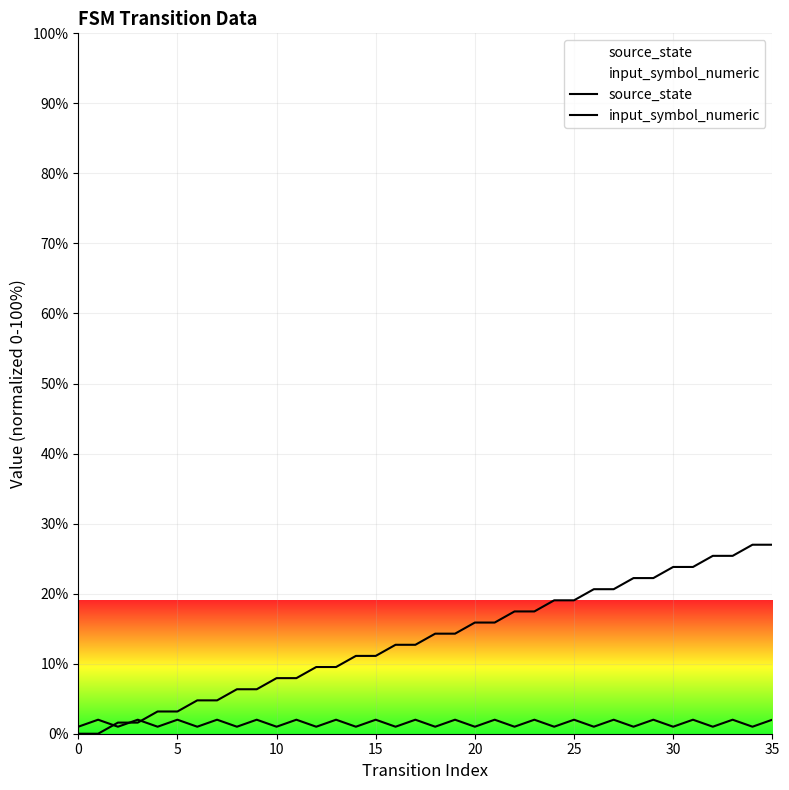

How many lines are shown in the chart?

2